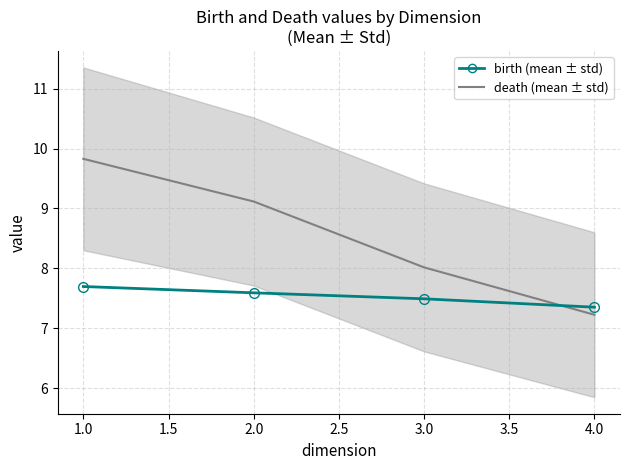

How many birth (mean ± std) values are between 7 and 8?

4